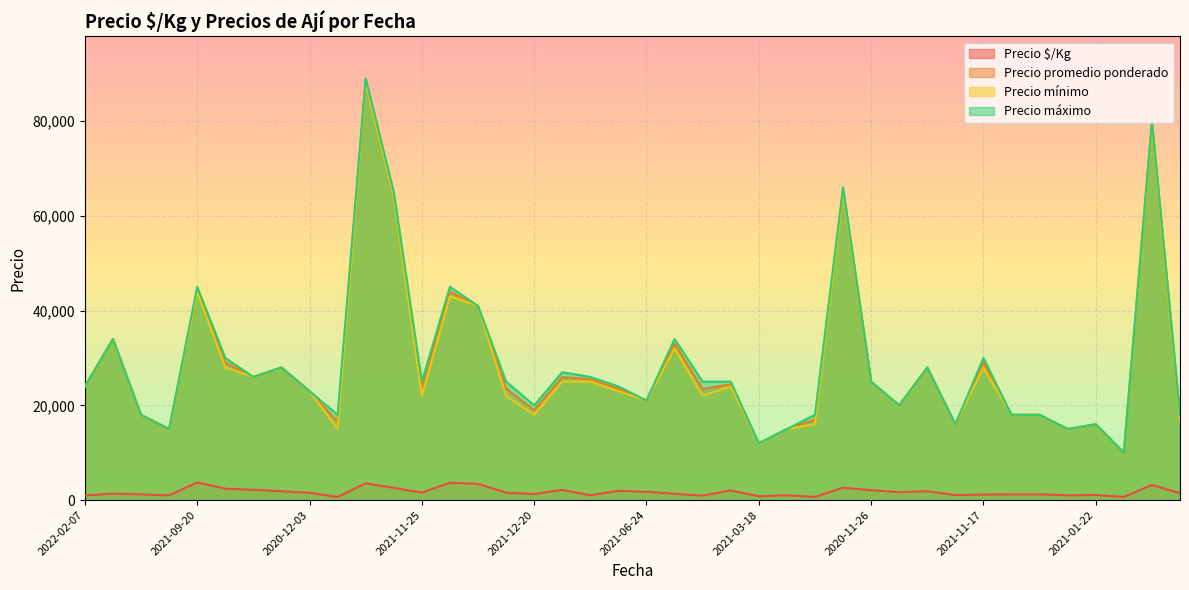

Which series has the widest spread of values?

Precio máximo